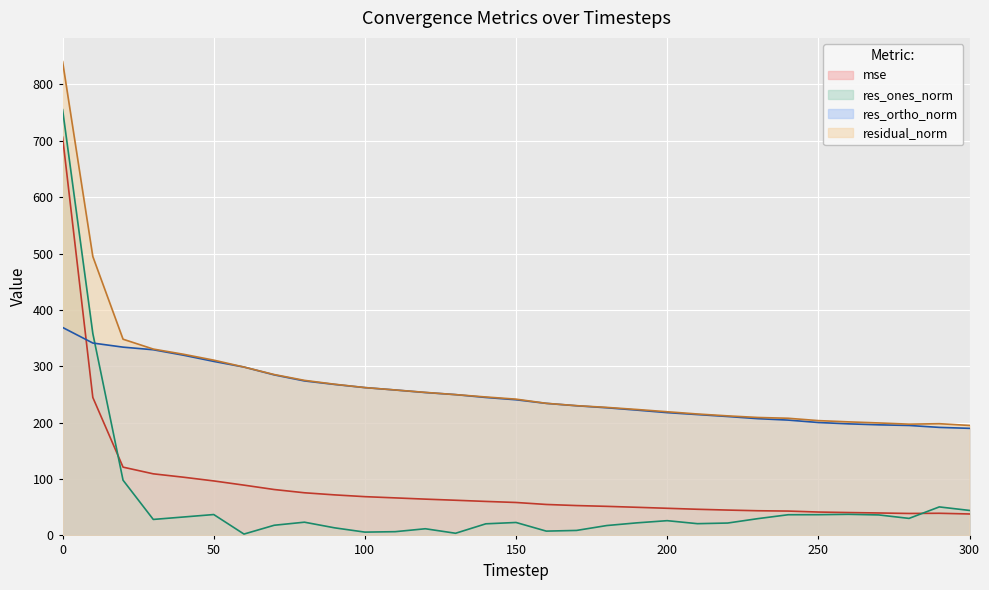

Where is the first local maximum for res_ones_norm?

50